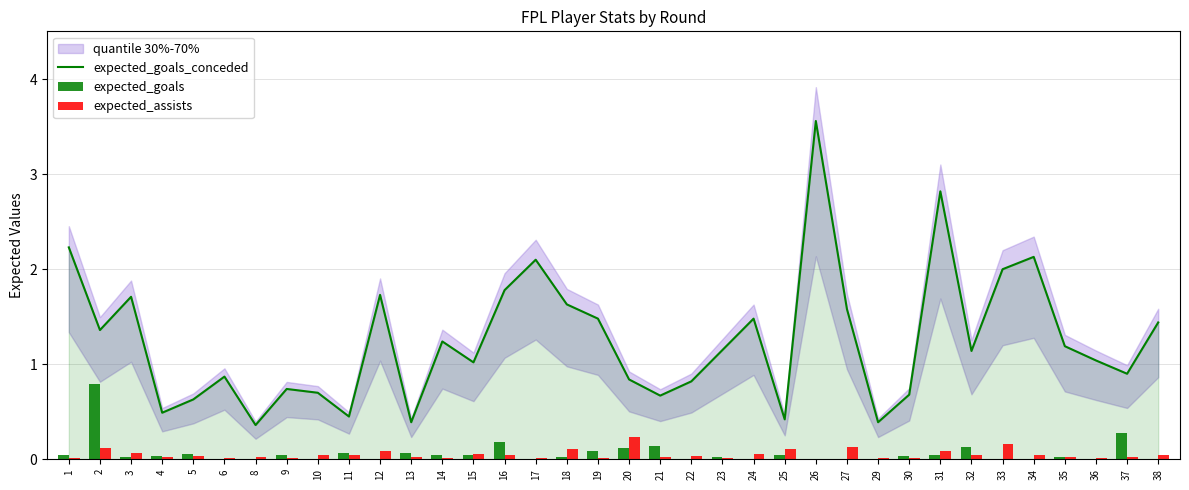

Reading left to right, list all the values displayed in this chart.

expected_goals_conceded: 1=2.2	2=1.4	3=1.7	4=0.5	5=0.6	6=0.9	8=0.4	9=0.7	10=0.7	11=0.5	12=1.7	13=0.4	14=1.2	15=1.0	16=1.8	17=2.1	18=1.6	19=1.5	20=0.8	21=0.7	22=0.8	23=1.1	24=1.5	25=0.4	26=3.6	27=1.6	29=0.4	30=0.7	31=2.8	32=1.1	33=2.0	34=2.1	35=1.2	36=1.0	37=0.9	38=1.4
expected_goals: 1=0.1	2=0.8	3=0.0	4=0.0	5=0.1	6=0.0	8=0.0	9=0.0	10=0.0	11=0.1	12=0.0	13=0.1	14=0.1	15=0.0	16=0.2	17=0.0	18=0.0	19=0.1	20=0.1	21=0.1	22=0.0	23=0.0	24=0.0	25=0.0	26=0.0	27=0.0	29=0.0	30=0.0	31=0.0	32=0.1	33=0.0	34=0.0	35=0.0	36=0.0	37=0.3	38=0.0
expected_assists: 1=0.0	2=0.1	3=0.1	4=0.0	5=0.0	6=0.0	8=0.0	9=0.0	10=0.0	11=0.0	12=0.1	13=0.0	14=0.0	15=0.1	16=0.1	17=0.0	18=0.1	19=0.0	20=0.2	21=0.0	22=0.0	23=0.0	24=0.1	25=0.1	26=0.0	27=0.1	29=0.0	30=0.0	31=0.1	32=0.0	33=0.2	34=0.0	35=0.0	36=0.0	37=0.0	38=0.1